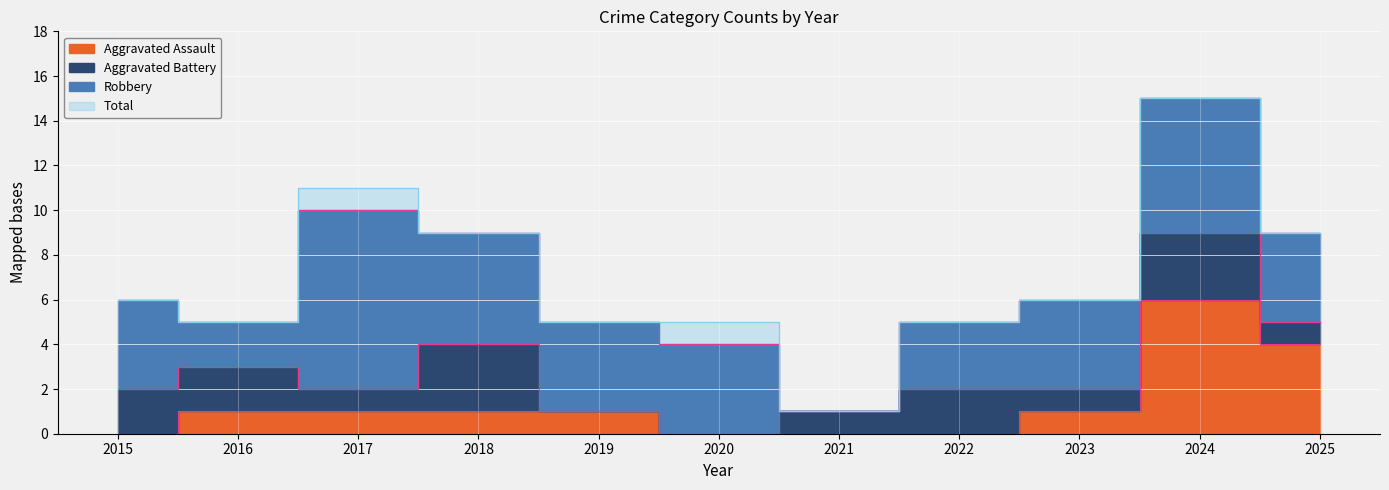

Reading left to right, what are all the values shown in this chart?

Aggravated Assault: 0	1	1	1	1	0	0	0	1	6	4
Total: 6	5	11	9	5	5	1	5	6	15	9